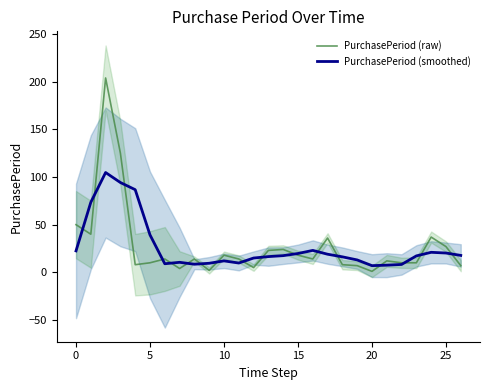

What is the sum of all PurchasePeriod (smoothed) values?

719.2